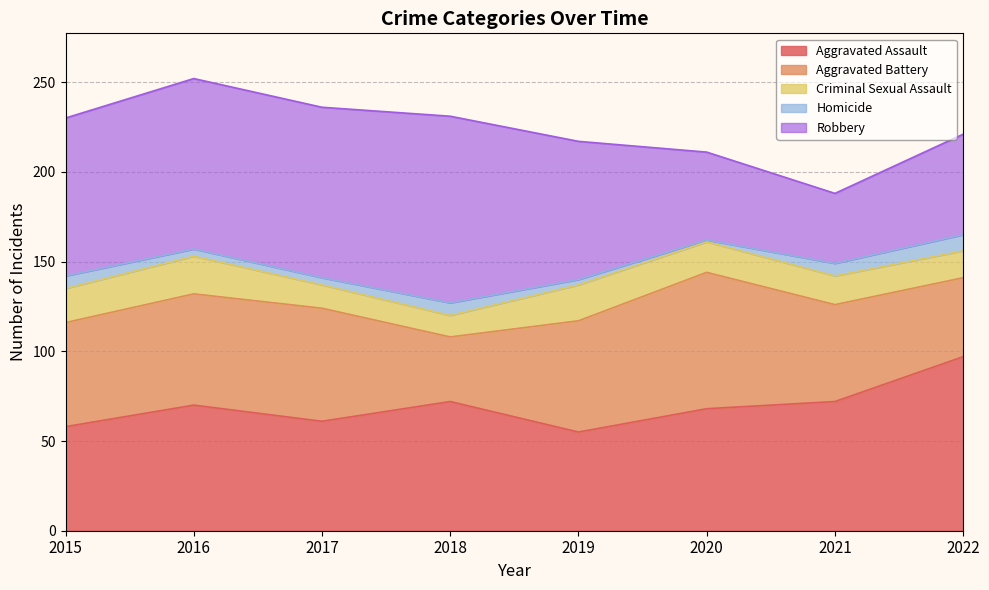

True or false: Aggravated Assault has more than 0 points higher than both neighbors.

True